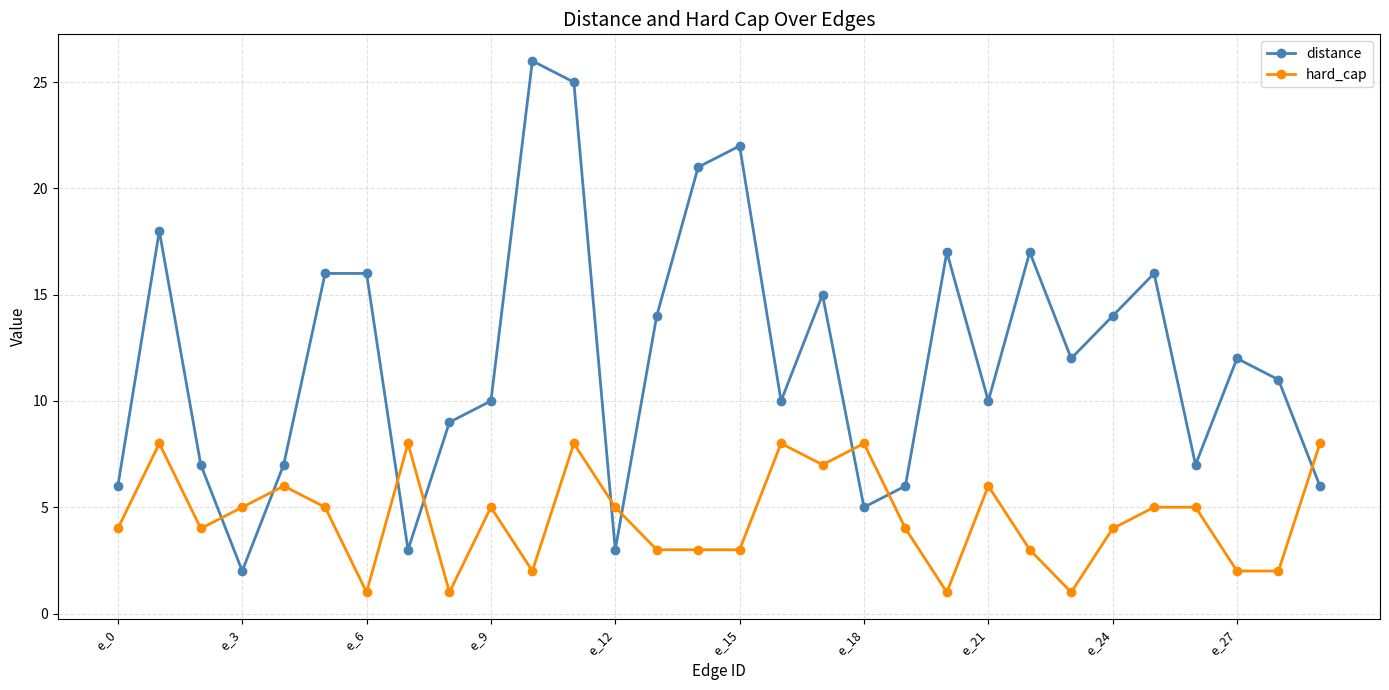

What is the difference between the maximum and minimum values in the distance series?

24